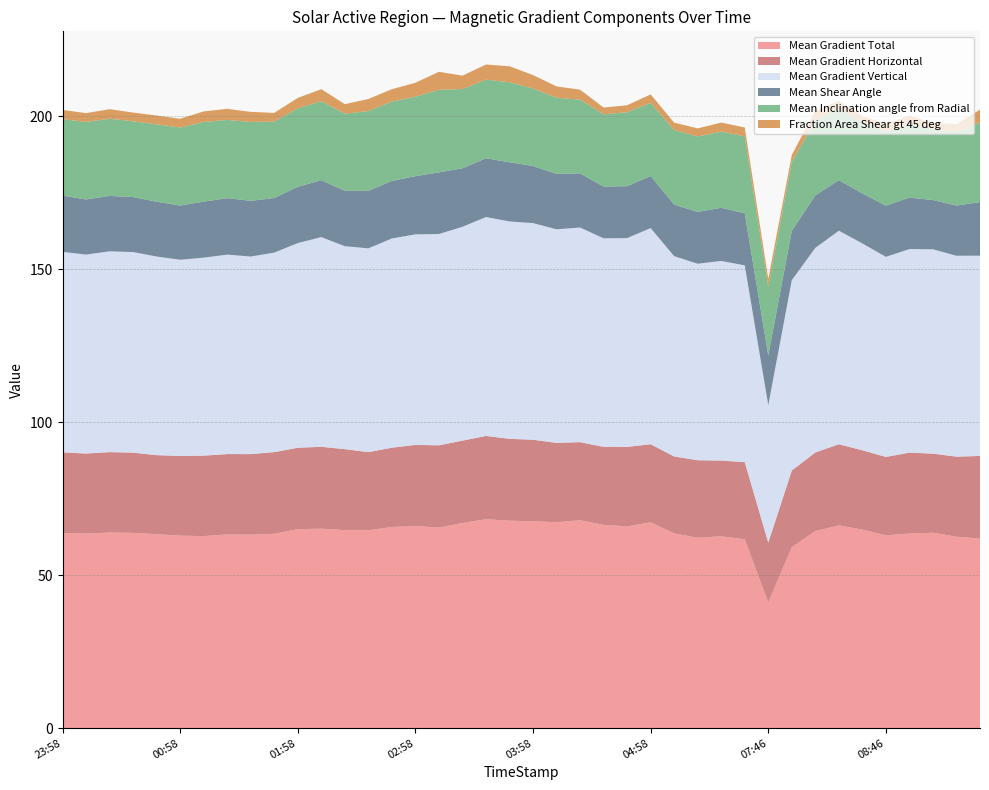

Reading left to right, what are all the values shown in this chart?

Mean Gradient Total: 2011/09/22 23:58=63.8	2011/09/23 00:10=63.6	2011/09/23 00:22=63.9	2011/09/23 00:34=63.8	2011/09/23 00:46=63.4	2011/09/23 00:58=62.9	2011/09/23 01:10=62.8	2011/09/23 01:22=63.3	2011/09/23 01:34=63.3	2011/09/23 01:46=63.5	2011/09/23 01:58=65.1	2011/09/23 02:10=65.2	2011/09/23 02:22=64.7	2011/09/23 02:34=64.7	2011/09/23 02:46=65.8	2011/09/23 02:58=66.1	2011/09/23 03:10=65.6	2011/09/23 03:22=67.1	2011/09/23 03:34=68.3	2011/09/23 03:46=67.8	2011/09/23 03:58=67.6	2011/09/23 04:10=67.3	2011/09/23 04:22=68.0	2011/09/23 04:34=66.5	2011/09/23 04:46=66.0	2011/09/23 04:58=67.3	2011/09/23 05:10=63.7	2011/09/23 05:22=62.3	2011/09/23 05:34=62.7	2011/09/23 05:46=61.8	2011/09/23 07:46=41.1	2011/09/23 07:58=59.2	2011/09/23 08:10=64.4	2011/09/23 08:22=66.3	2011/09/23 08:34=64.9	2011/09/23 08:46=63.0	2011/09/23 08:58=63.6	2011/09/23 09:10=63.9	2011/09/23 09:22=62.6	2011/09/23 09:34=62.0
Mean Gradient Horizontal: 2011/09/22 23:58=26.4	2011/09/23 00:10=26.2	2011/09/23 00:22=26.3	2011/09/23 00:34=26.2	2011/09/23 00:46=25.8	2011/09/23 00:58=26.1	2011/09/23 01:10=26.3	2011/09/23 01:22=26.3	2011/09/23 01:34=26.3	2011/09/23 01:46=26.7	2011/09/23 01:58=26.6	2011/09/23 02:10=26.8	2011/09/23 02:22=26.5	2011/09/23 02:34=25.5	2011/09/23 02:46=25.9	2011/09/23 02:58=26.5	2011/09/23 03:10=26.9	2011/09/23 03:22=26.9	2011/09/23 03:34=27.2	2011/09/23 03:46=26.8	2011/09/23 03:58=26.7	2011/09/23 04:10=25.9	2011/09/23 04:22=25.5	2011/09/23 04:34=25.5	2011/09/23 04:46=26.0	2011/09/23 04:58=25.5	2011/09/23 05:10=25.2	2011/09/23 05:22=25.3	2011/09/23 05:34=24.7	2011/09/23 05:46=25.2	2011/09/23 07:46=19.5	2011/09/23 07:58=25.1	2011/09/23 08:10=25.7	2011/09/23 08:22=26.5	2011/09/23 08:34=25.9	2011/09/23 08:46=25.6	2011/09/23 08:58=26.4	2011/09/23 09:10=25.9	2011/09/23 09:22=26.2	2011/09/23 09:34=27.0
Mean Gradient Vertical: 2011/09/22 23:58=65.6	2011/09/23 00:10=65.0	2011/09/23 00:22=65.7	2011/09/23 00:34=65.6	2011/09/23 00:46=65.0	2011/09/23 00:58=64.2	2011/09/23 01:10=64.7	2011/09/23 01:22=65.2	2011/09/23 01:34=64.6	2011/09/23 01:46=65.2	2011/09/23 01:58=66.9	2011/09/23 02:10=68.6	2011/09/23 02:22=66.4	2011/09/23 02:34=66.6	2011/09/23 02:46=68.4	2011/09/23 02:58=68.8	2011/09/23 03:10=69.1	2011/09/23 03:22=69.9	2011/09/23 03:34=71.6	2011/09/23 03:46=71.1	2011/09/23 03:58=70.8	2011/09/23 04:10=69.8	2011/09/23 04:22=70.2	2011/09/23 04:34=68.2	2011/09/23 04:46=68.3	2011/09/23 04:58=70.7	2011/09/23 05:10=65.5	2011/09/23 05:22=64.3	2011/09/23 05:34=65.3	2011/09/23 05:46=64.3	2011/09/23 07:46=44.9	2011/09/23 07:58=62.2	2011/09/23 08:10=66.9	2011/09/23 08:22=69.8	2011/09/23 08:34=67.6	2011/09/23 08:46=65.4	2011/09/23 08:58=66.6	2011/09/23 09:10=66.8	2011/09/23 09:22=65.7	2011/09/23 09:34=65.5
Mean Shear Angle: 2011/09/22 23:58=18.4	2011/09/23 00:10=18.0	2011/09/23 00:22=18.1	2011/09/23 00:34=18.0	2011/09/23 00:46=17.9	2011/09/23 00:58=17.7	2011/09/23 01:10=18.3	2011/09/23 01:22=18.5	2011/09/23 01:34=18.2	2011/09/23 01:46=17.8	2011/09/23 01:58=18.4	2011/09/23 02:10=18.6	2011/09/23 02:22=18.1	2011/09/23 02:34=18.8	2011/09/23 02:46=18.8	2011/09/23 02:58=19.0	2011/09/23 03:10=20.2	2011/09/23 03:22=19.1	2011/09/23 03:34=19.2	2011/09/23 03:46=19.3	2011/09/23 03:58=18.7	2011/09/23 04:10=18.1	2011/09/23 04:22=17.7	2011/09/23 04:34=16.9	2011/09/23 04:46=17.0	2011/09/23 04:58=17.0	2011/09/23 05:10=16.9	2011/09/23 05:22=16.9	2011/09/23 05:34=17.4	2011/09/23 05:46=17.0	2011/09/23 07:46=16.3	2011/09/23 07:58=16.1	2011/09/23 08:10=17.2	2011/09/23 08:22=16.5	2011/09/23 08:34=16.3	2011/09/23 08:46=16.7	2011/09/23 08:58=16.8	2011/09/23 09:10=16.1	2011/09/23 09:22=16.4	2011/09/23 09:34=17.5
Mean Inclination angle from Radial: 2011/09/22 23:58=25.0	2011/09/23 00:10=25.3	2011/09/23 00:22=25.2	2011/09/23 00:34=24.8	2011/09/23 00:46=25.3	2011/09/23 00:58=25.5	2011/09/23 01:10=26.0	2011/09/23 01:22=25.6	2011/09/23 01:34=25.8	2011/09/23 01:46=25.0	2011/09/23 01:58=25.6	2011/09/23 02:10=25.8	2011/09/23 02:22=25.2	2011/09/23 02:34=26.1	2011/09/23 02:46=26.0	2011/09/23 02:58=26.0	2011/09/23 03:10=27.0	2011/09/23 03:22=25.9	2011/09/23 03:34=25.7	2011/09/23 03:46=26.2	2011/09/23 03:58=25.3	2011/09/23 04:10=24.9	2011/09/23 04:22=24.1	2011/09/23 04:34=23.6	2011/09/23 04:46=24.2	2011/09/23 04:58=23.9	2011/09/23 05:10=24.4	2011/09/23 05:22=24.7	2011/09/23 05:34=24.9	2011/09/23 05:46=25.2	2011/09/23 07:46=22.4	2011/09/23 07:58=22.5	2011/09/23 08:10=24.4	2011/09/23 08:22=23.2	2011/09/23 08:34=23.4	2011/09/23 08:46=24.2	2011/09/23 08:58=24.0	2011/09/23 09:10=23.2	2011/09/23 09:22=24.0	2011/09/23 09:34=26.1
Fraction Area Shear gt 45 deg: 2011/09/22 23:58=3.0	2011/09/23 00:10=2.9	2011/09/23 00:22=3.1	2011/09/23 00:34=2.9	2011/09/23 00:46=2.9	2011/09/23 00:58=2.9	2011/09/23 01:10=3.5	2011/09/23 01:22=3.6	2011/09/23 01:34=3.3	2011/09/23 01:46=2.9	2011/09/23 01:58=3.4	2011/09/23 02:10=4.0	2011/09/23 02:22=3.1	2011/09/23 02:34=4.0	2011/09/23 02:46=4.0	2011/09/23 02:58=4.6	2011/09/23 03:10=5.9	2011/09/23 03:22=4.4	2011/09/23 03:34=4.9	2011/09/23 03:46=5.2	2011/09/23 03:58=4.4	2011/09/23 04:10=3.7	2011/09/23 04:22=3.3	2011/09/23 04:34=2.2	2011/09/23 04:46=2.3	2011/09/23 04:58=2.7	2011/09/23 05:10=2.4	2011/09/23 05:22=2.6	2011/09/23 05:34=3.0	2011/09/23 05:46=2.9	2011/09/23 07:46=2.6	2011/09/23 07:58=2.3	2011/09/23 08:10=3.3	2011/09/23 08:22=2.7	2011/09/23 08:34=1.9	2011/09/23 08:46=2.5	2011/09/23 08:58=2.8	2011/09/23 09:10=2.1	2011/09/23 09:22=2.6	2011/09/23 09:34=4.2